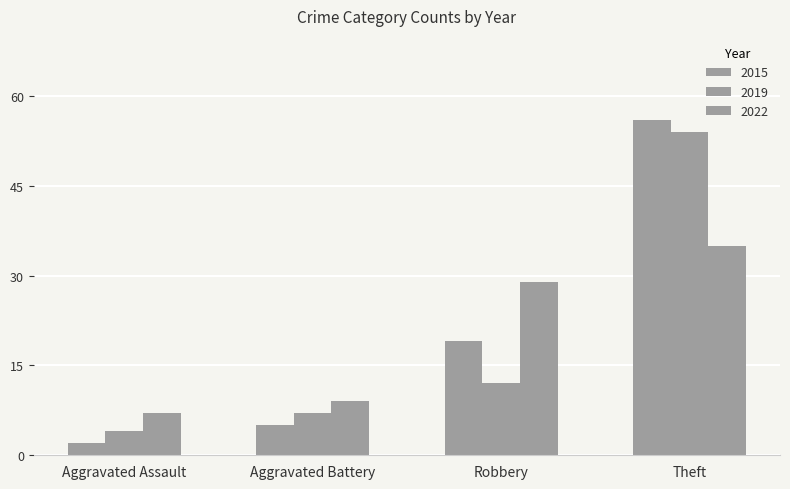

How many bars are there in total?

12